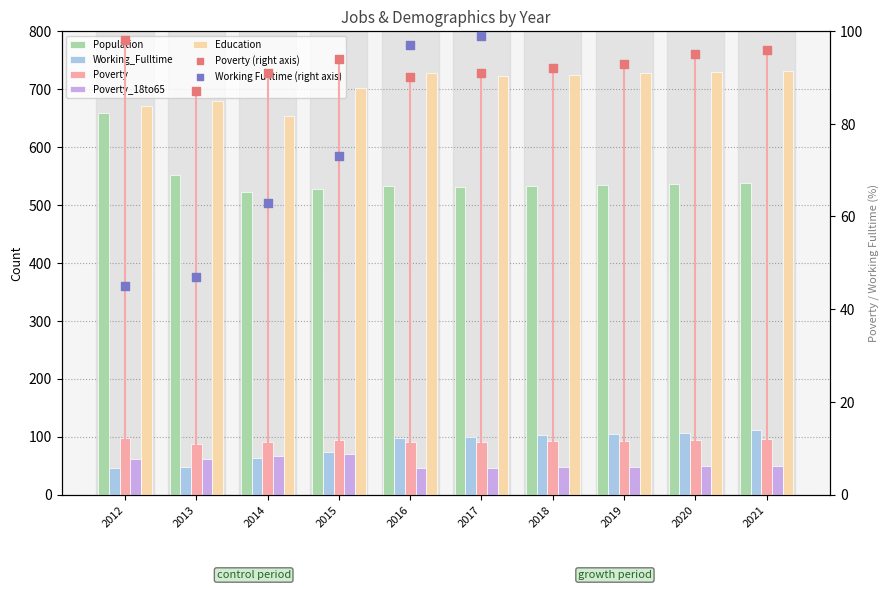

At which category is the sum across all series the highest?

2012